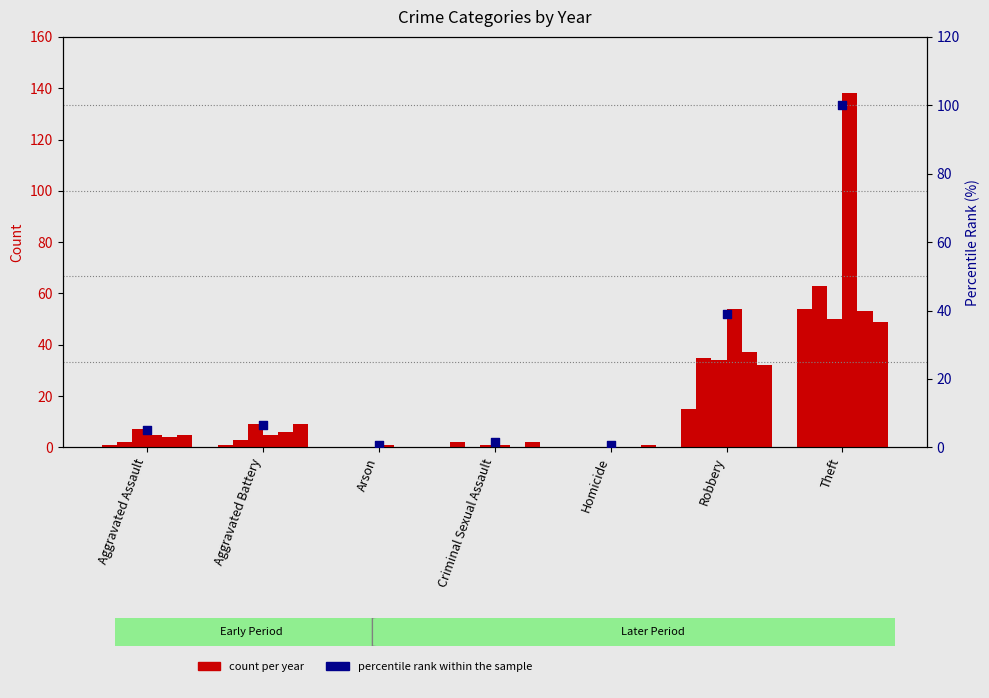

What is the change in value from Criminal Sexual Assault to Robbery?

+37.7